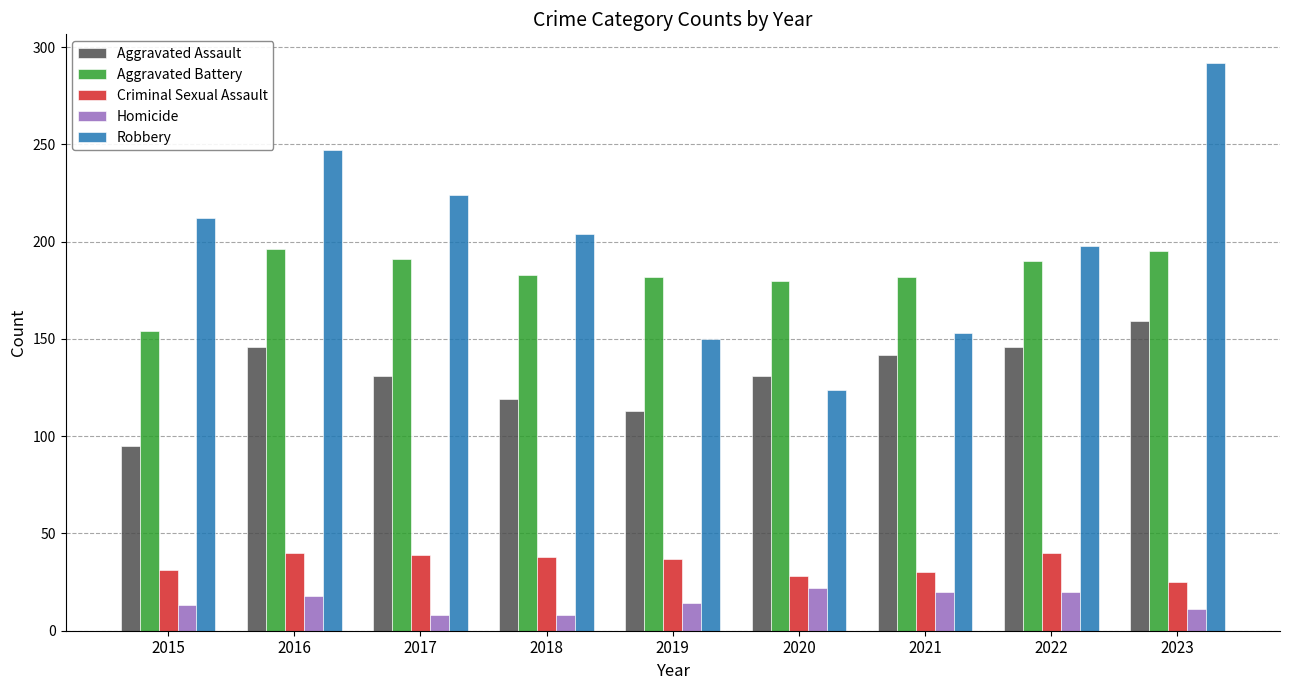

Which category has the lowest value in the Aggravated Battery series?

2015